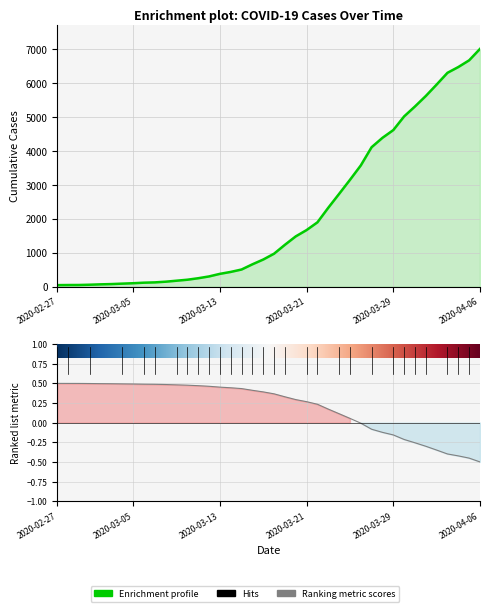

Which has a higher value, 2020-03-16 or 2020-03-01?

2020-03-16